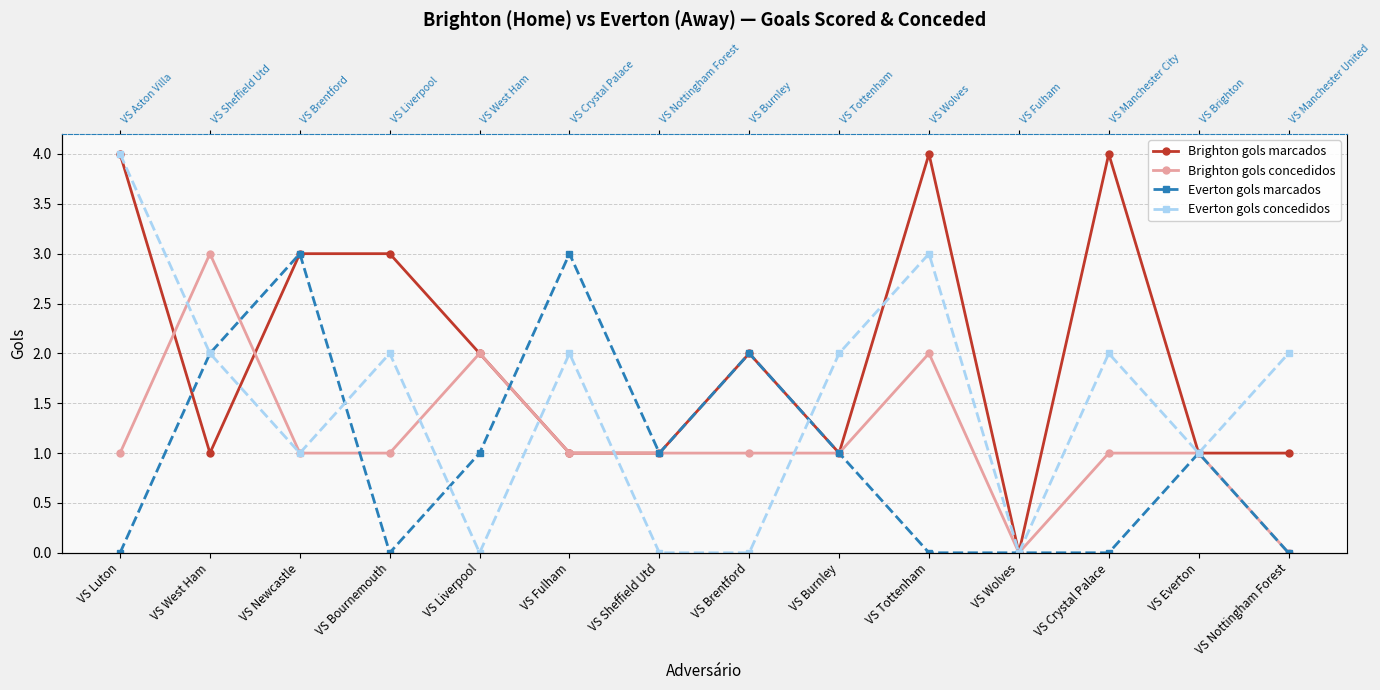

Where does the Everton gols marcados series first go above 1?

VS West Ham